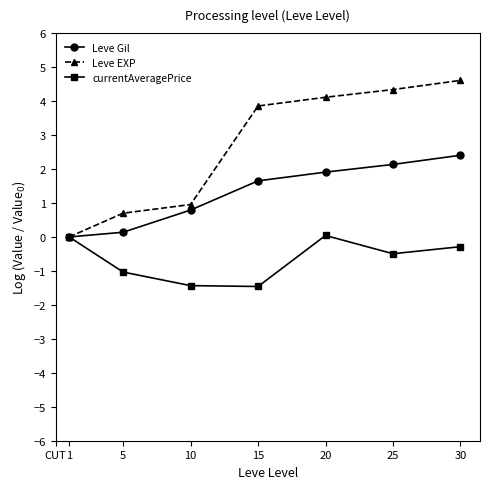

What is the value of the currentAveragePrice point at the 3rd from the left?

-1.4